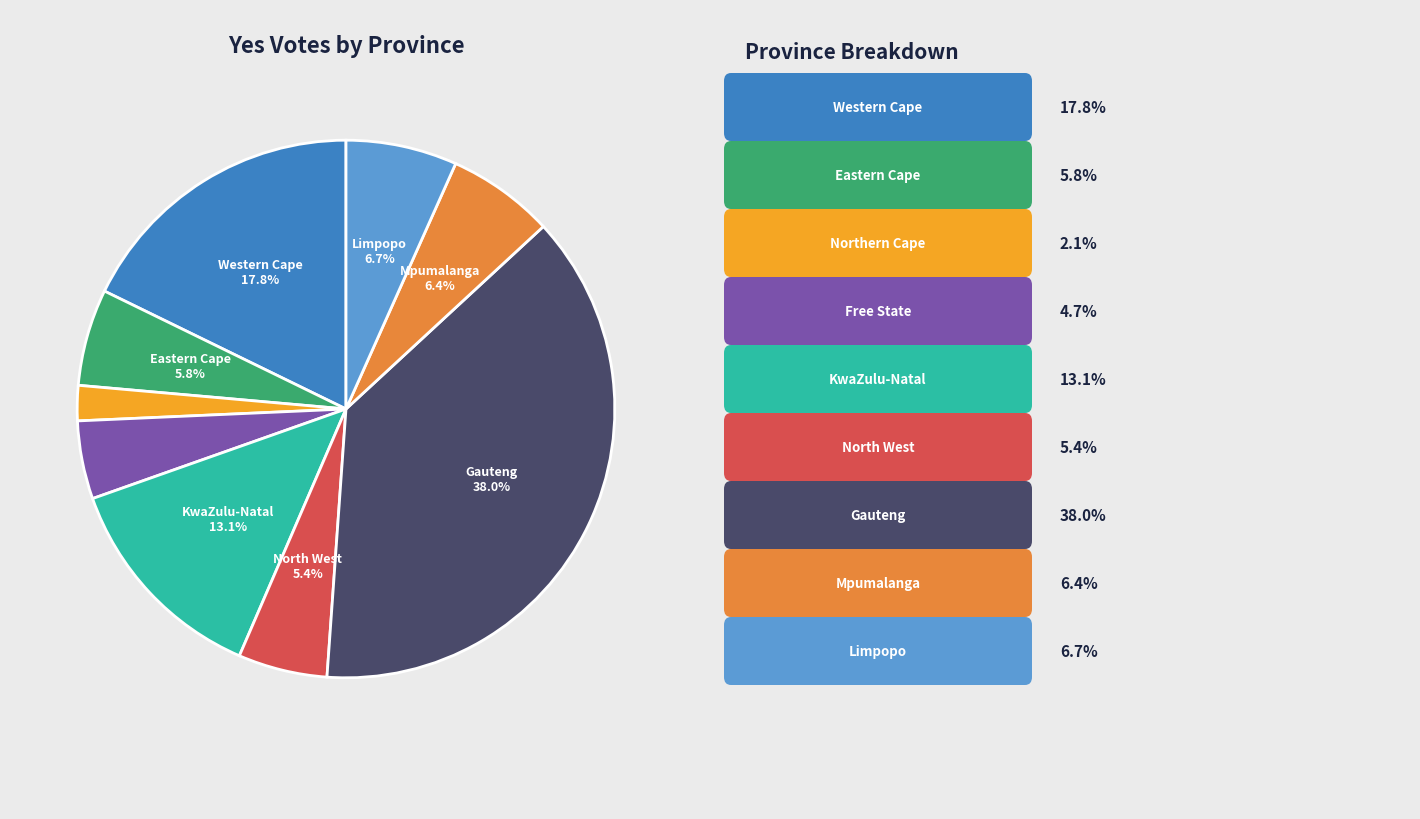

Is there a majority slice in this chart?

No